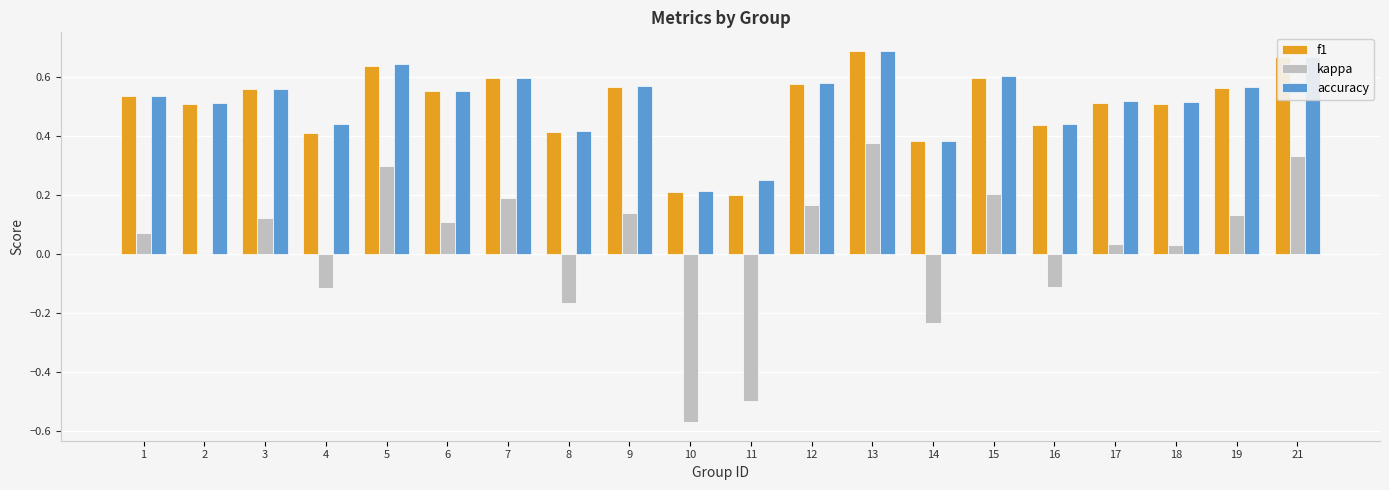

Is it true that kappa equals 0.1 at 5?

False